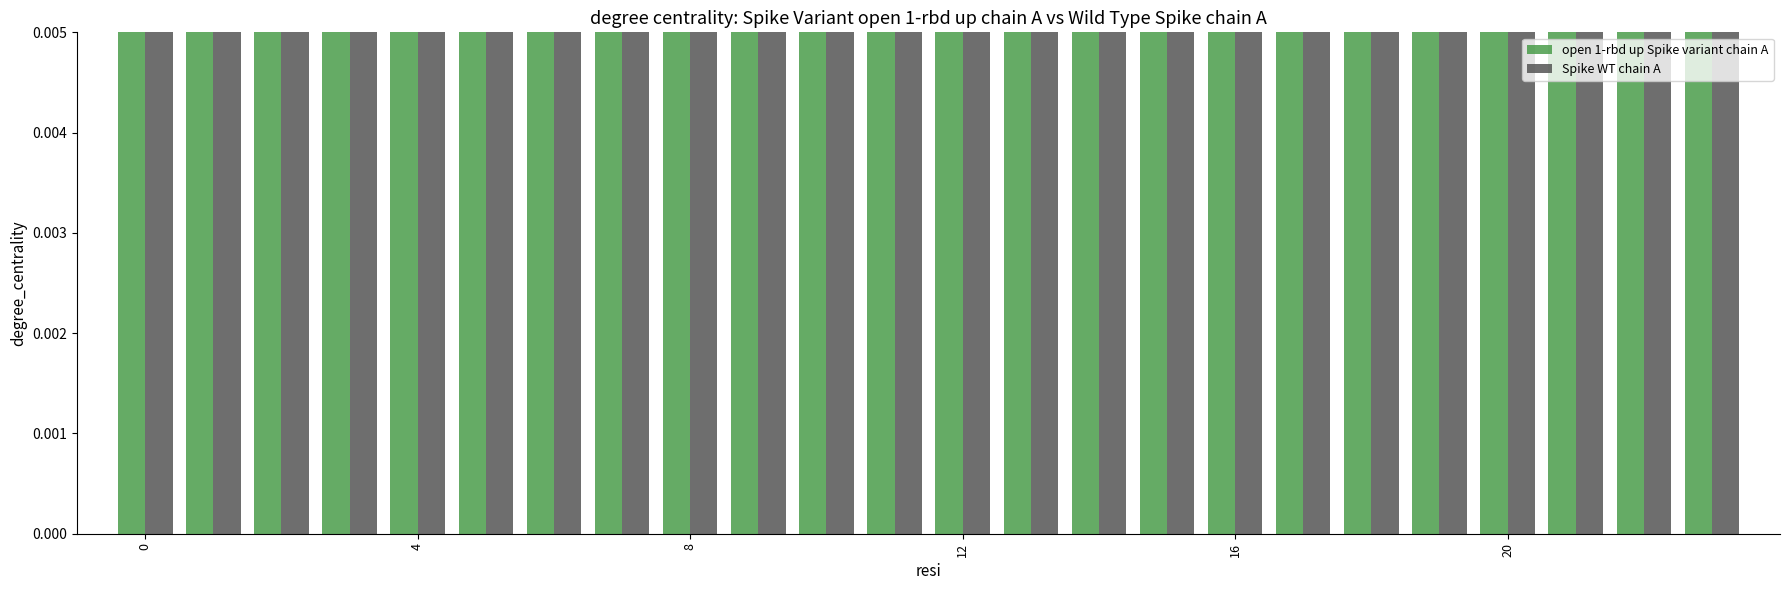

Reading right to left, what are all the values shown in this chart?

open 1-rbd up Spike variant chain A: 0.6	0.6	0.6	0.7	0.6	0.7	0.6	0.5	0.5	0.7	0.9	0.9	0.8	0.8	0.9	0.7	0.9	0.5	0.7	0.5	0.7	0.8	0.7	0.5
Spike WT chain A: 0.5	0.6	0.6	0.8	0.6	0.8	0.5	0.6	0.6	0.7	0.8	0.9	0.7	0.7	0.7	0.7	0.9	0.5	0.7	0.5	0.5	0.8	0.9	0.5